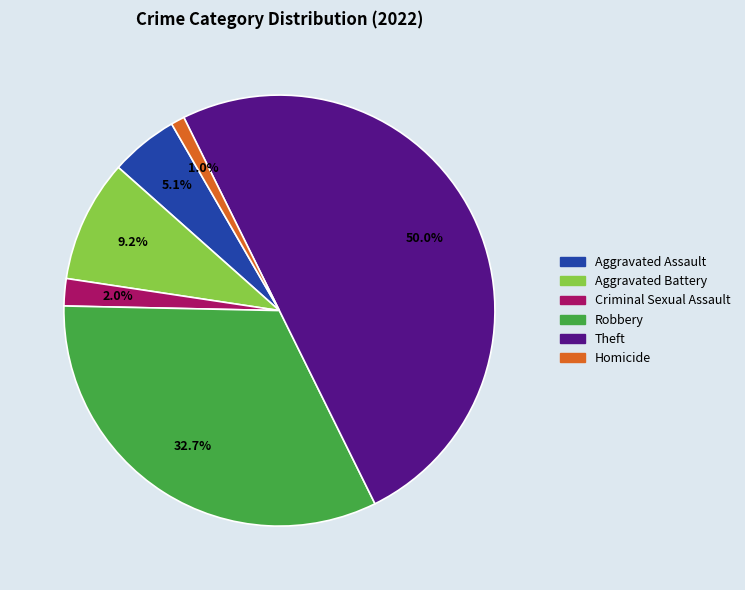

Which slice is the largest?

Theft